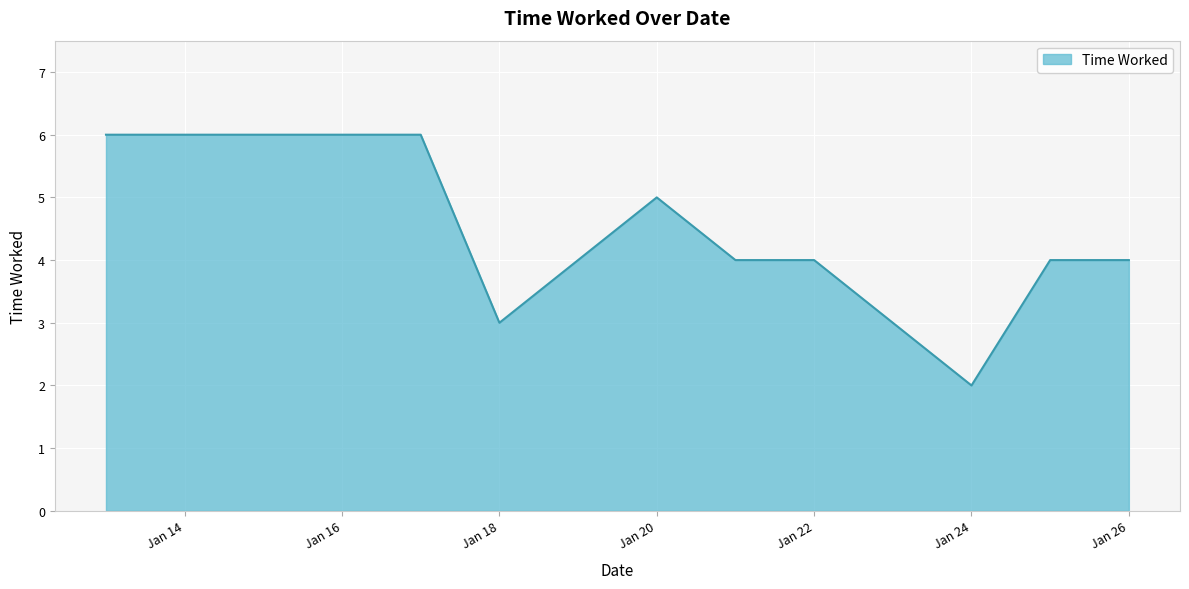

What is the difference between the maximum and minimum values?

4